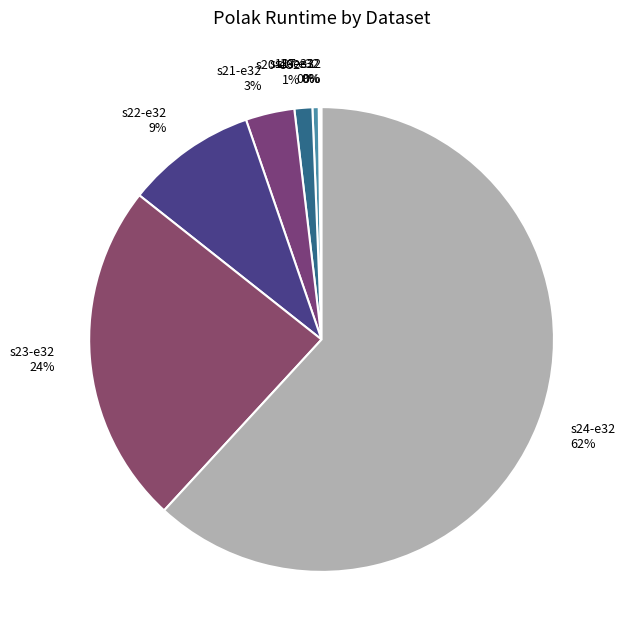

Which has a higher value, s24-e32 or s19-e32?

s24-e32